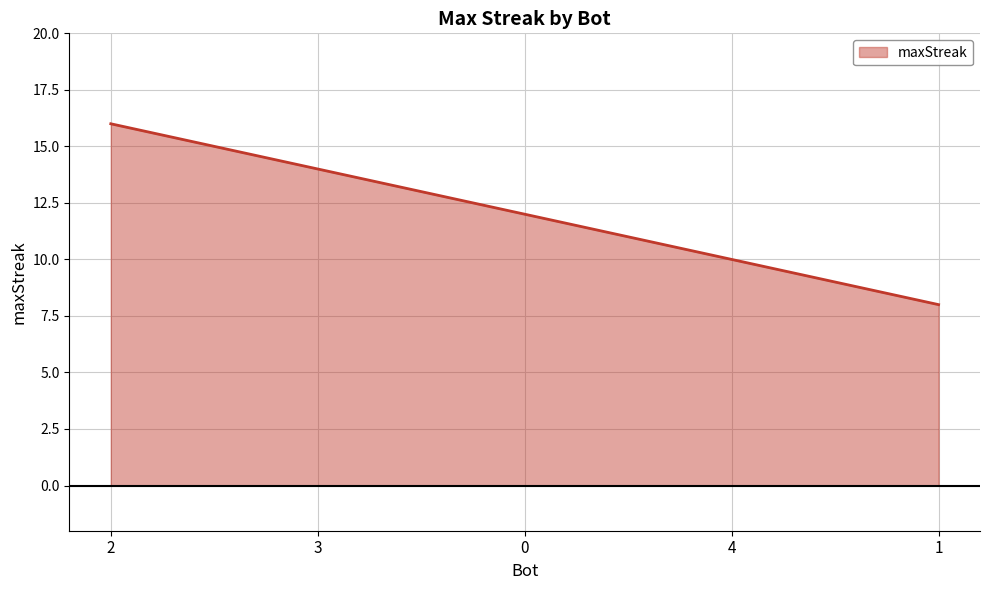

What is the difference between the maximum and minimum values?

8